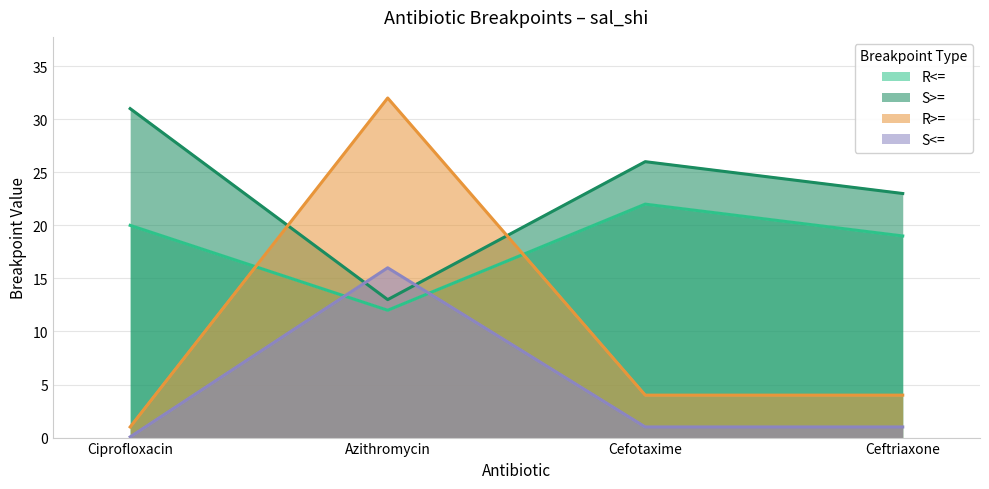

Does the chart display data point markers on the line(s)?

No